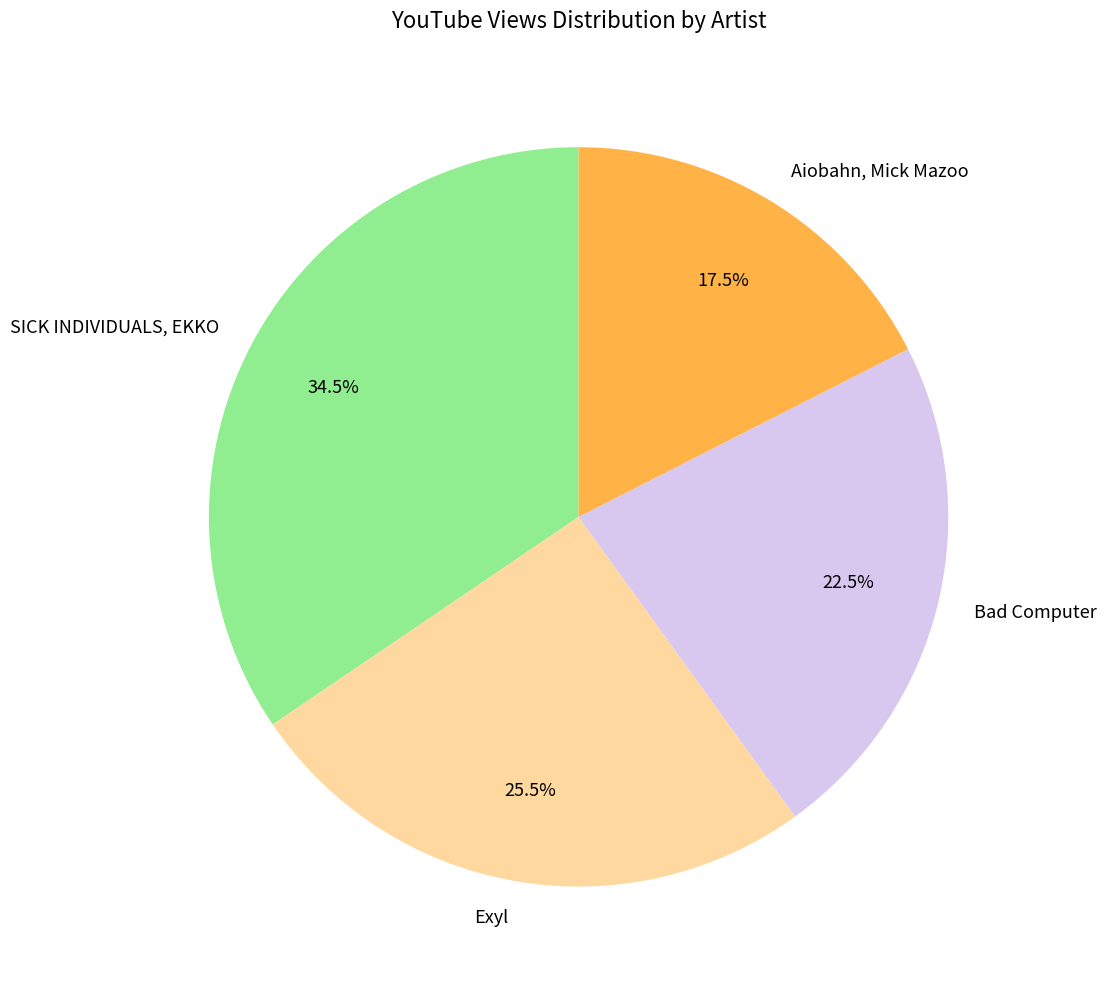

How much of the chart is everything except Exyl?

74.5%